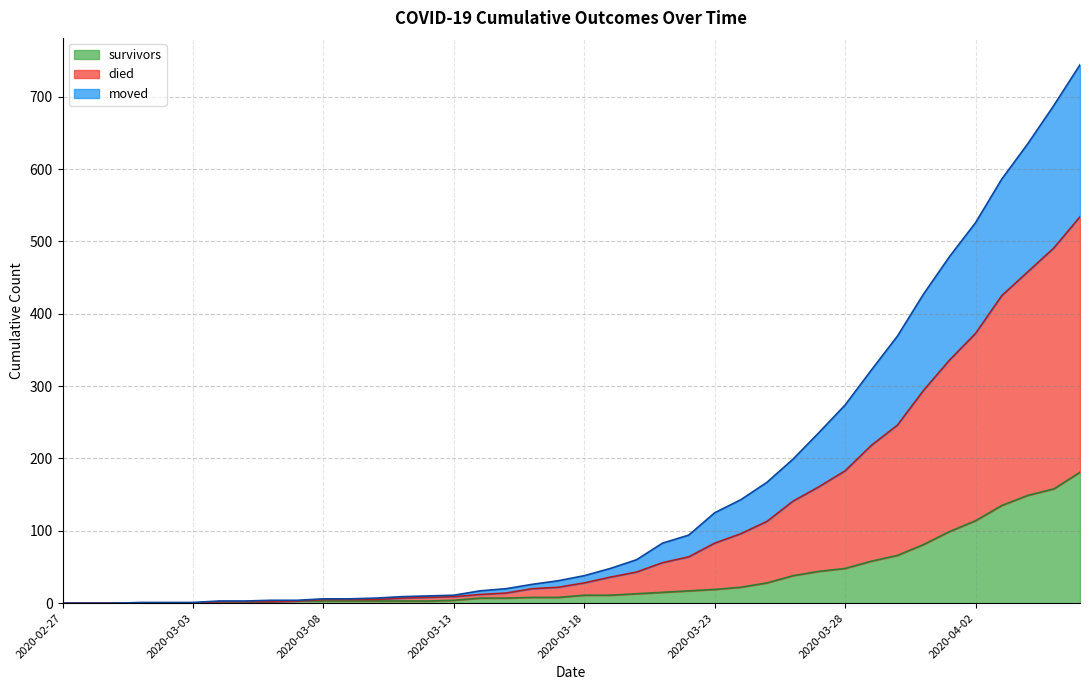

What are all the series names shown in the legend?

survivors, died, moved